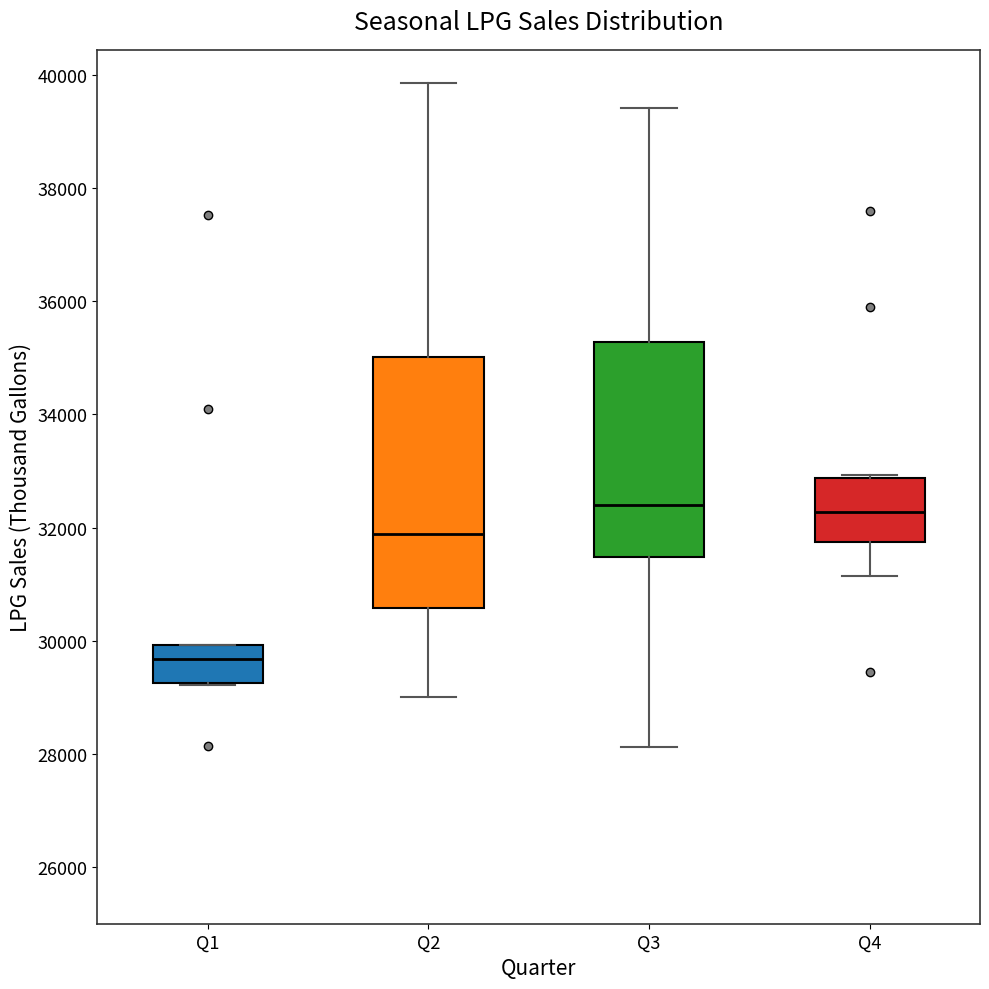

Reading left to right, transcribe this box plot: for each box, give where its median line is, the range the box spans, and where its two whiskers end, as read against the y-axis. The values are not printed on the chart, so give them approximately, as read against the axis.

Q1: median 29600, box 29200 to 30000, whiskers 29200 to 30000
Q2: median 31800, box 30600 to 35000, whiskers 29000 to 39800
Q3: median 32400, box 31400 to 35200, whiskers 28200 to 39400
Q4: median 32200, box 31800 to 32800, whiskers 31200 to 33000